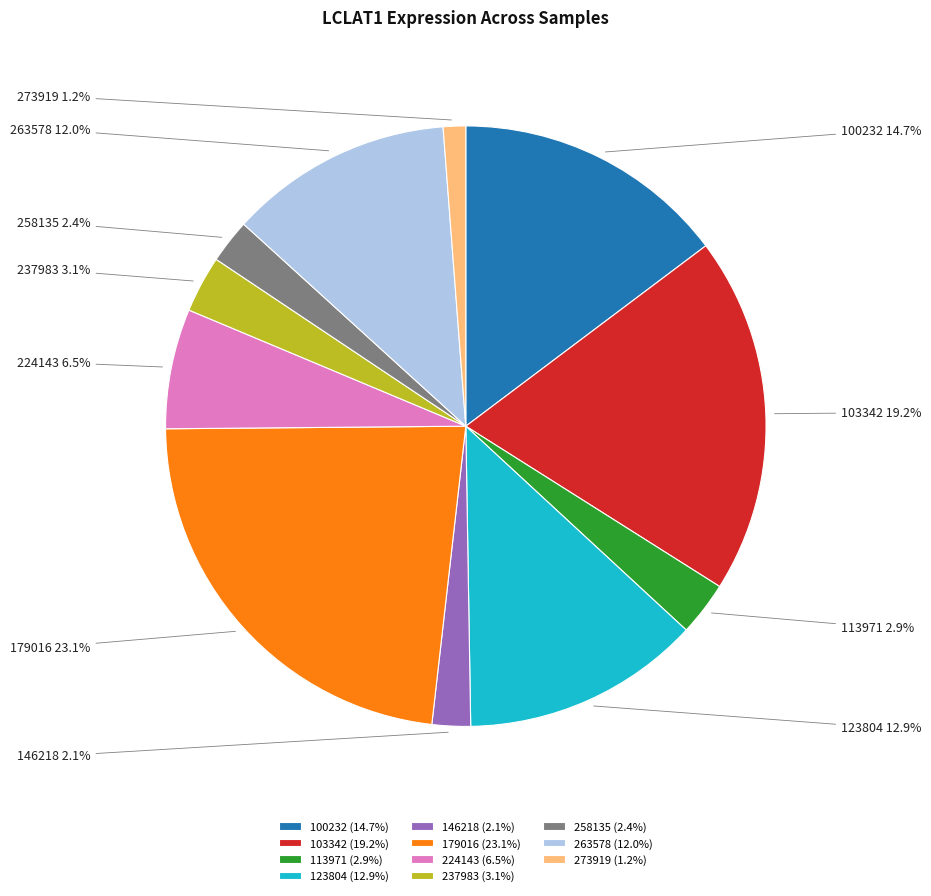

To the nearest percent, what percentage of the pie is 113971?

3%